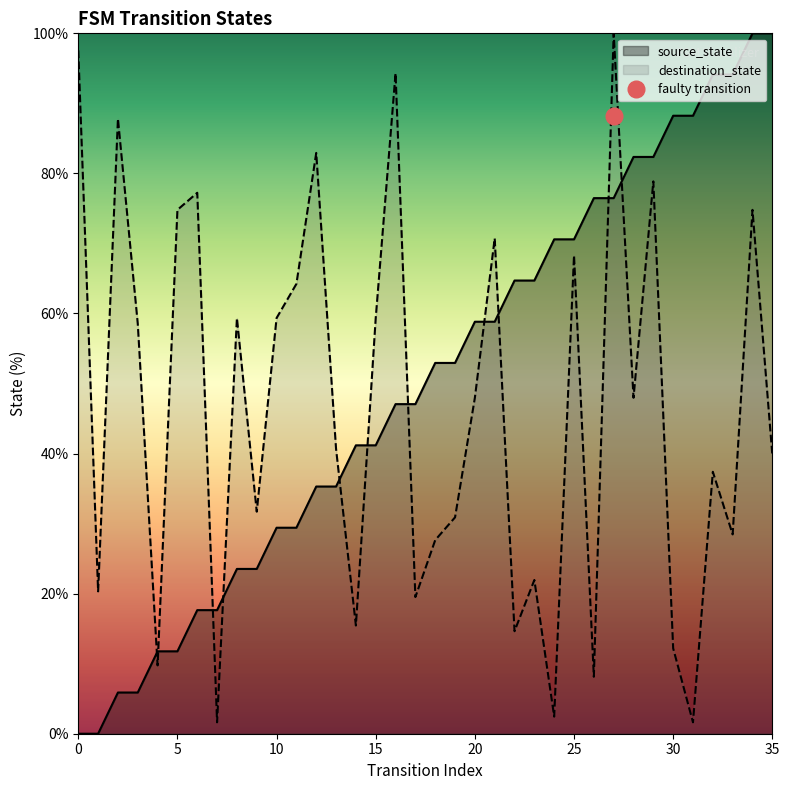

How many lines are shown in the chart?

2